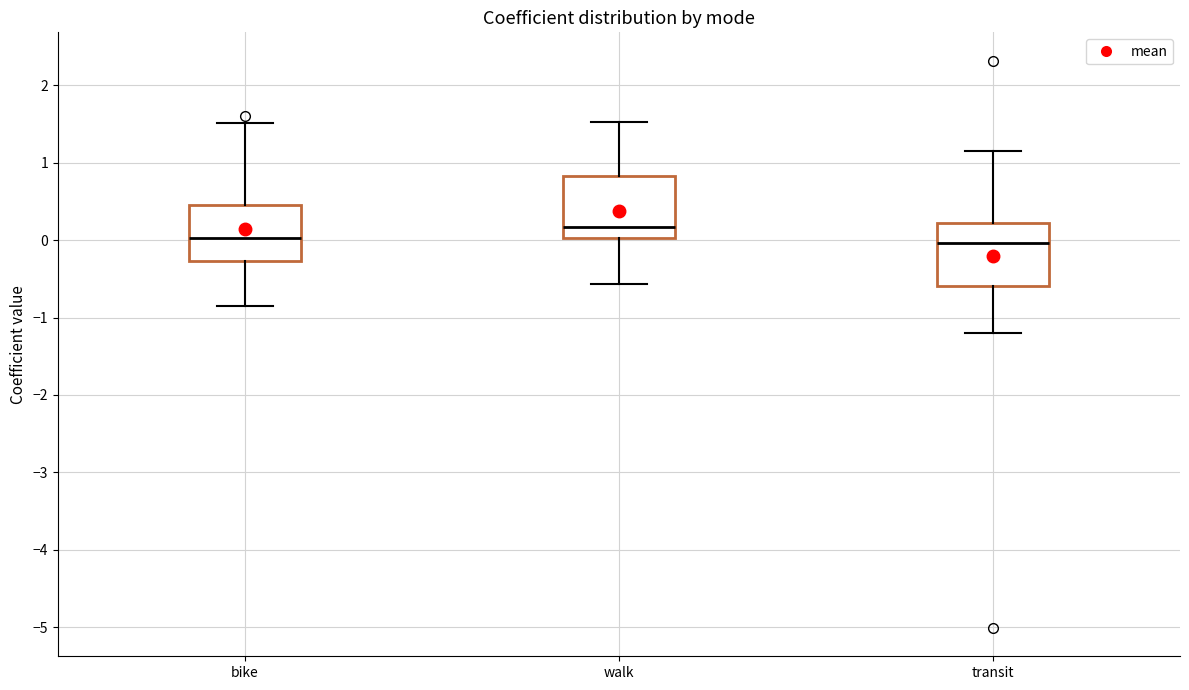

Reading left to right, read every box against the y-axis: the position of its median line, the range the box covers, and the ends of its whiskers. The values are not printed on the chart, so give them approximately, as read against the axis.

bike: median 0.0, box -0.3 to 0.5, whiskers -0.8 to 1.5
walk: median 0.2, box 0.0 to 0.8, whiskers -0.6 to 1.5
transit: median 0.0, box -0.6 to 0.2, whiskers -1.2 to 1.2